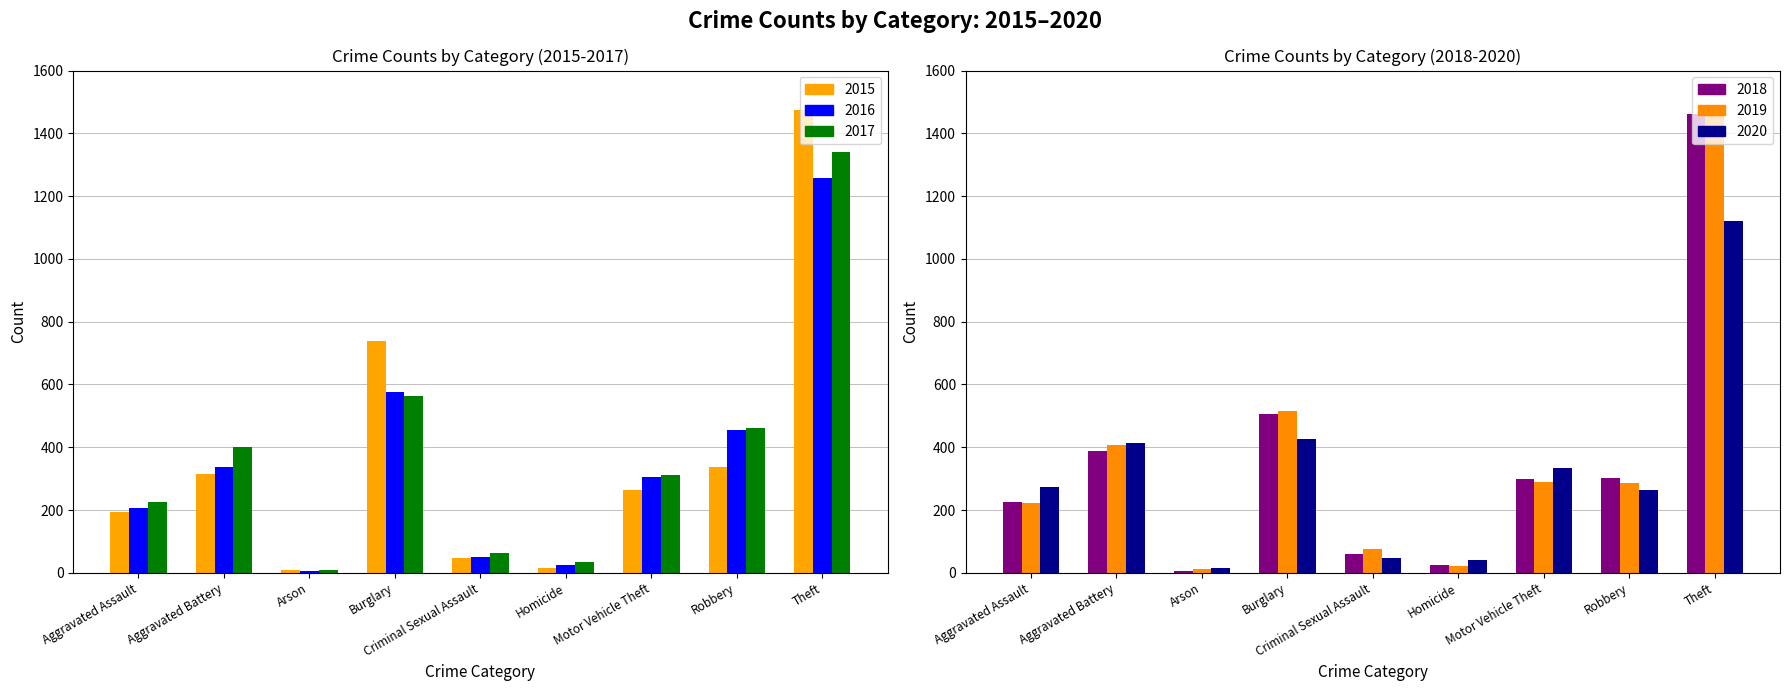

True or false: 2015 has a value of 316 at Aggravated Battery.

True